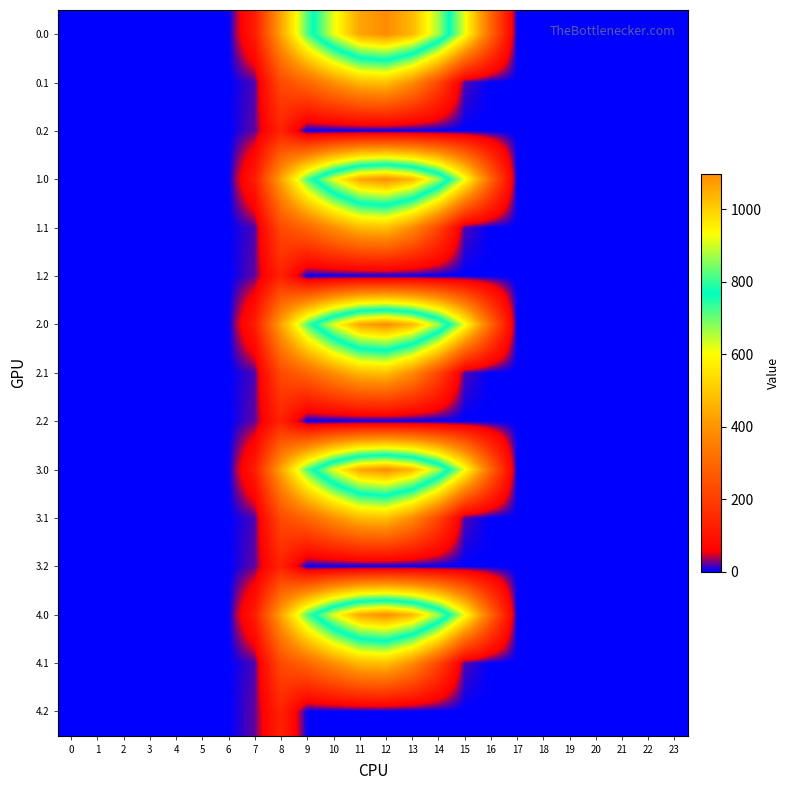

What is the greatest value displayed?

1096.7